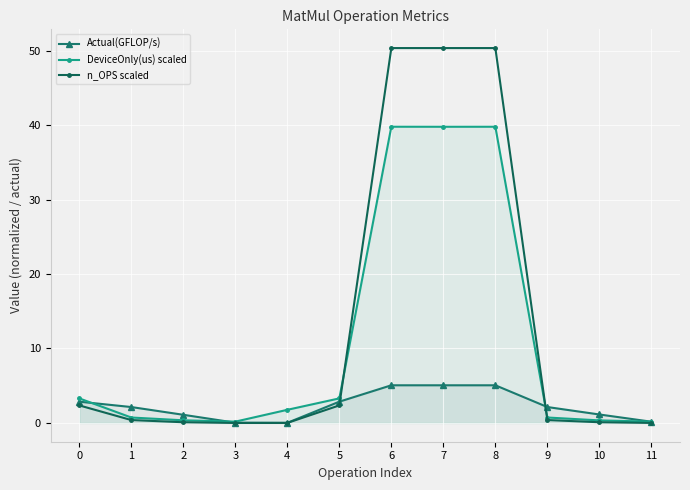

List the labels in order of Actual(GFLOP/s) value, largest first.

6, 7, 8, 0, 5, 1, 9, 10, 2, 11, 3, 4